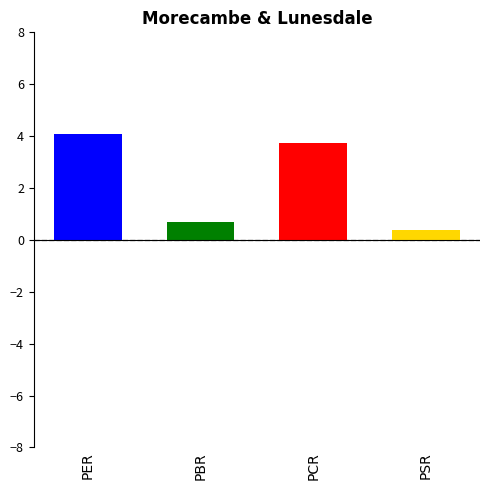

What is the greatest value displayed?

4.1